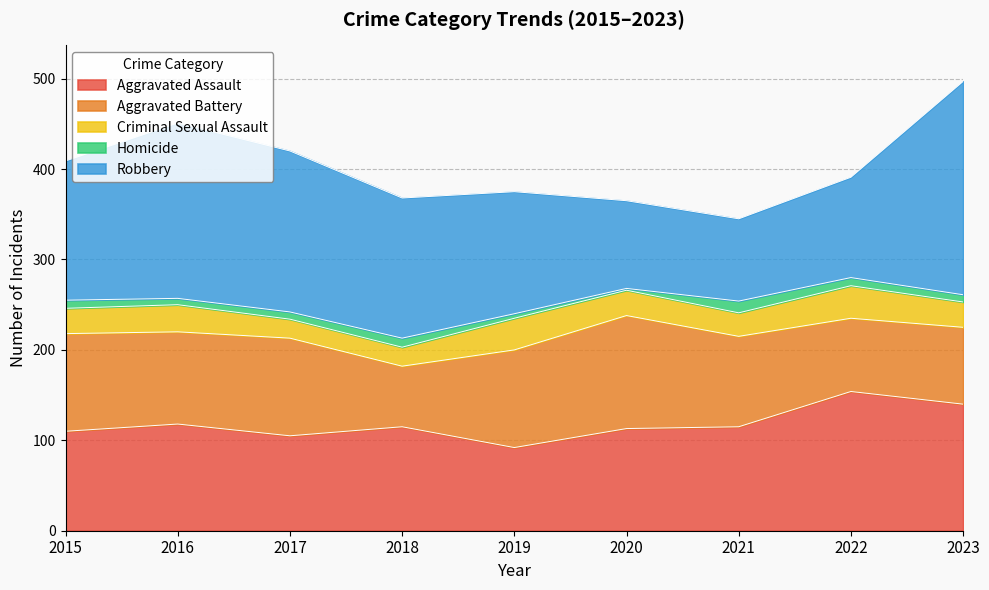

True or false: Criminal Sexual Assault has a value of 41 at 2023.

False